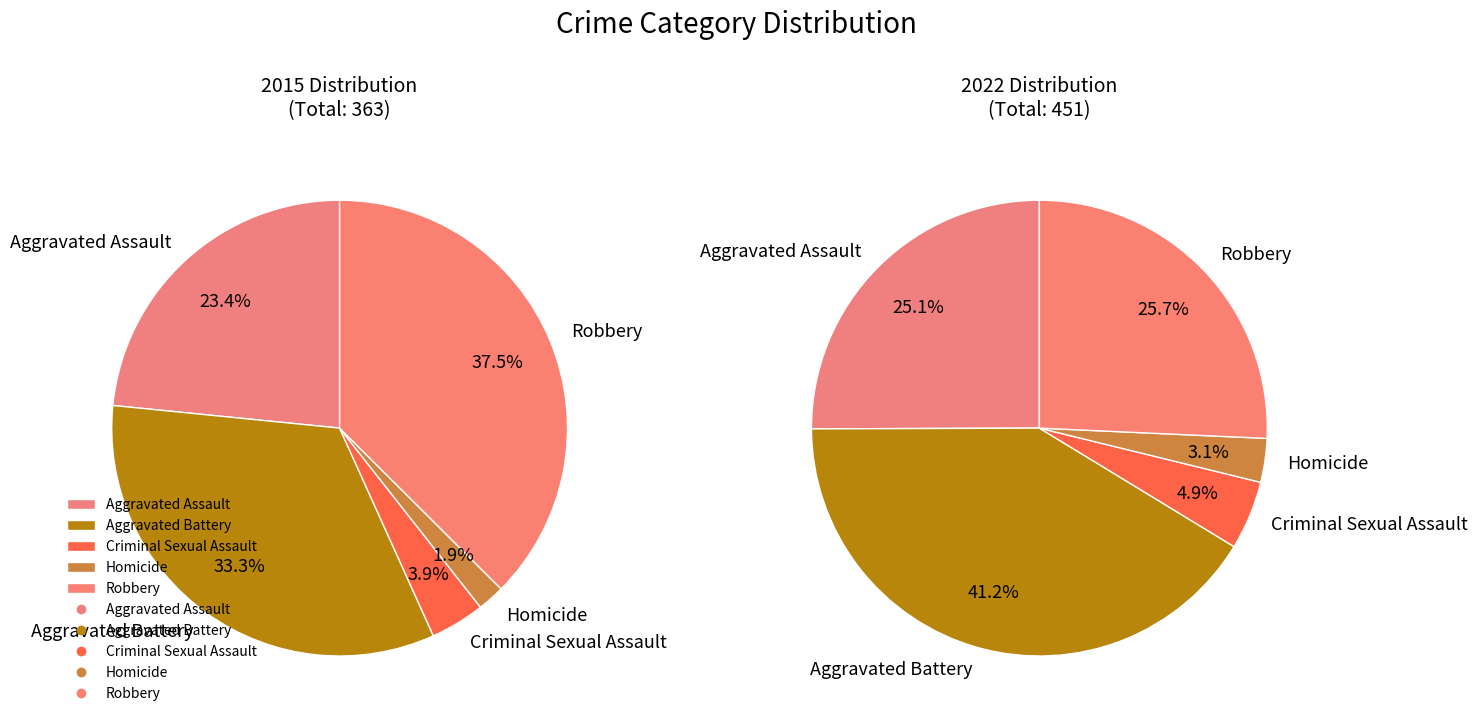

How many slices are in this pie chart?

5